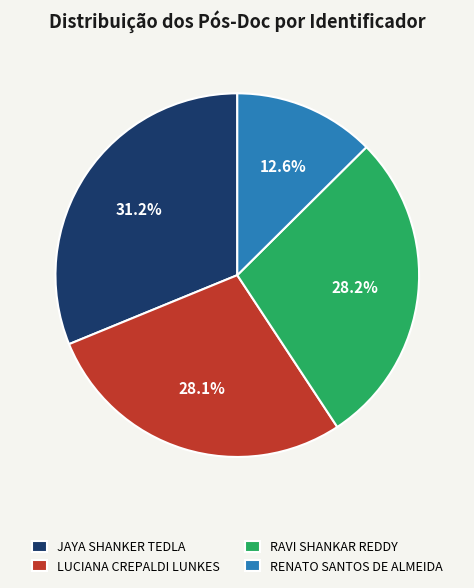

How many segments does this pie chart have?

4